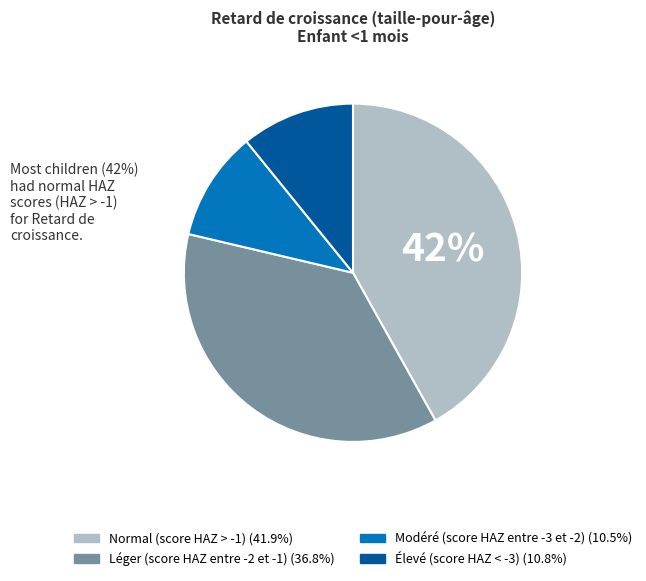

To the nearest percent, what is the average slice percentage?

25%